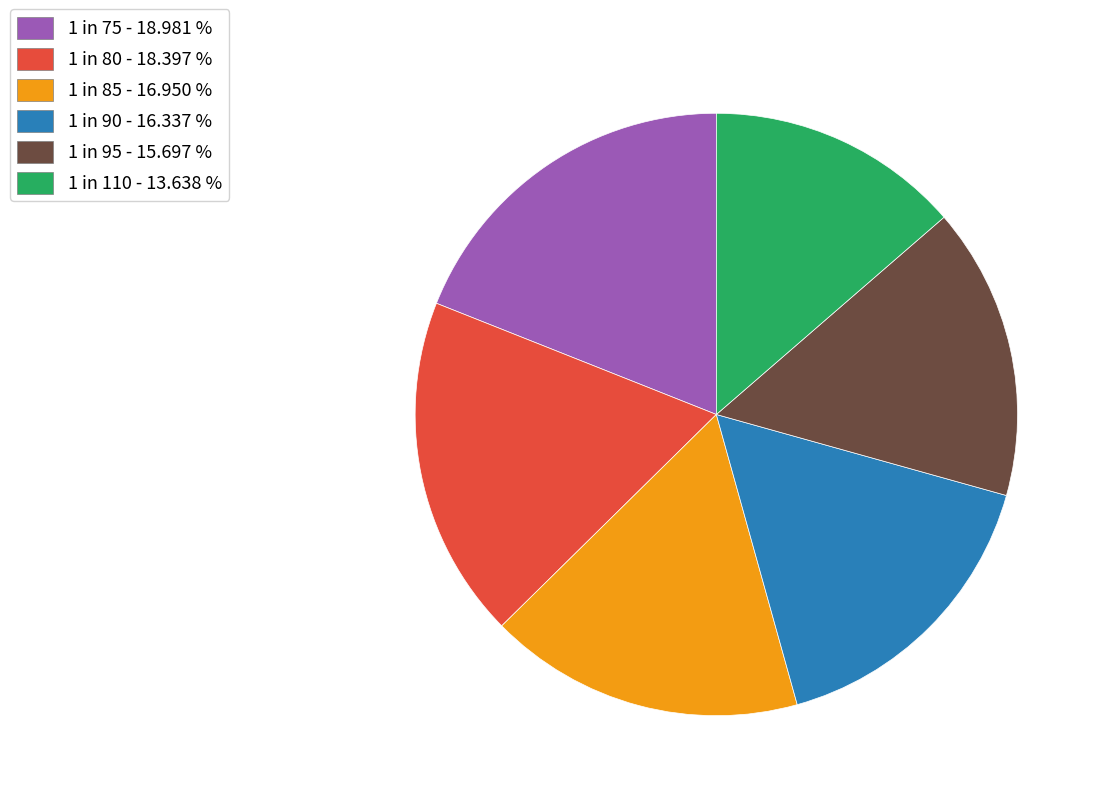

Does any single category account for the majority?

No